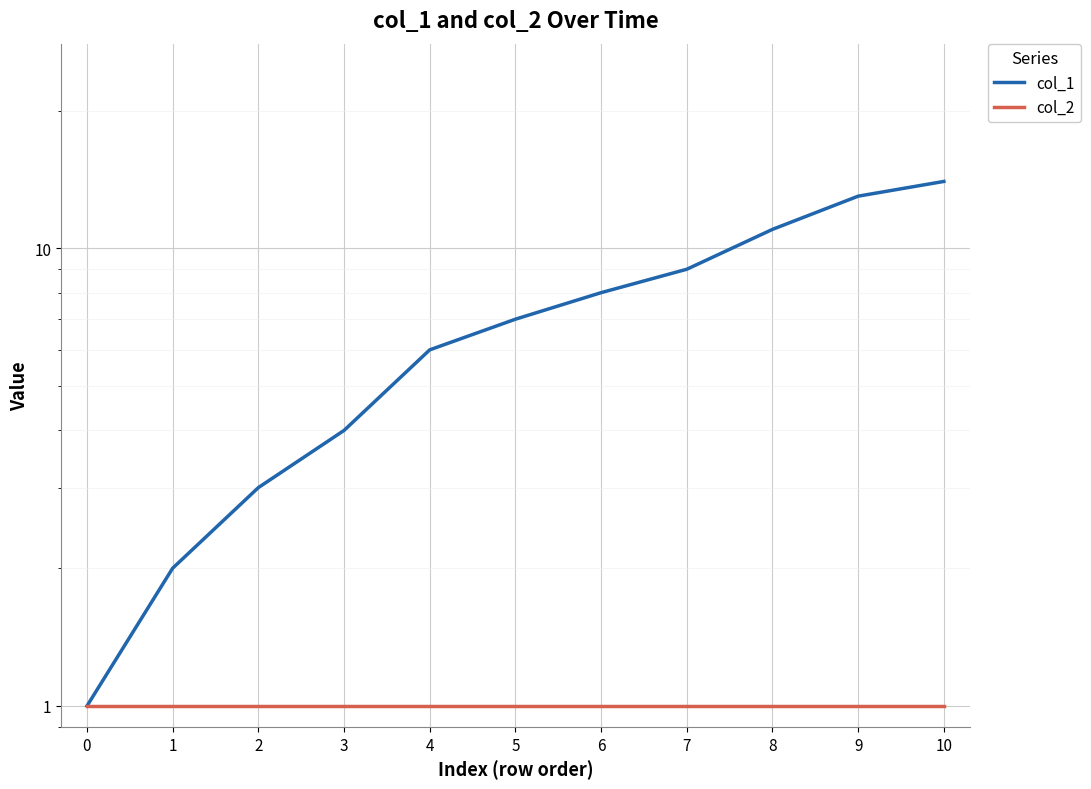

Where does the col_1 series first go above 7?

6